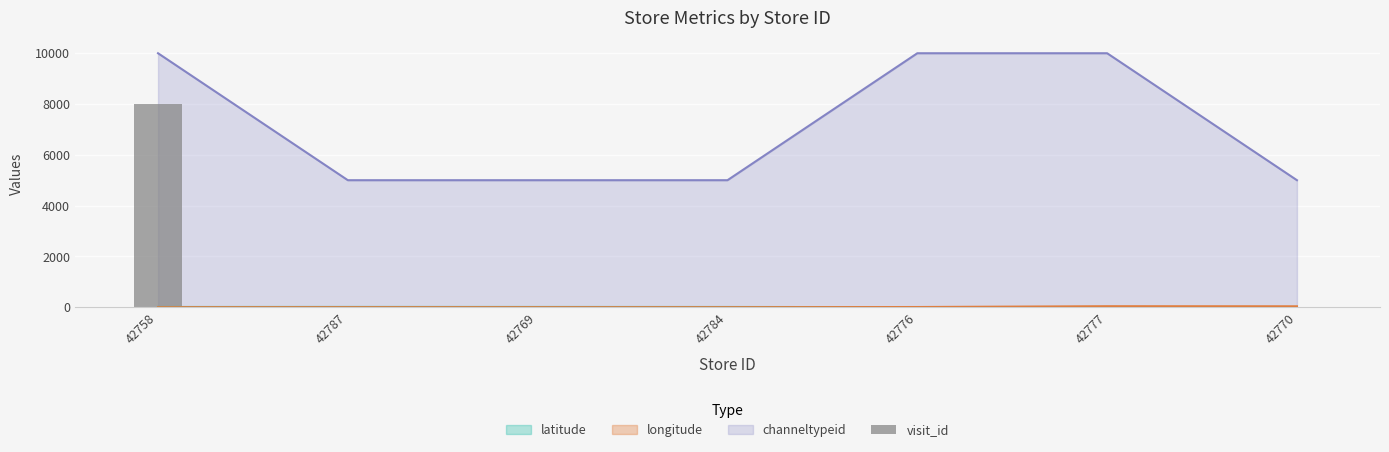

The chart shows a value of -3827 at 42784. True or false?

False